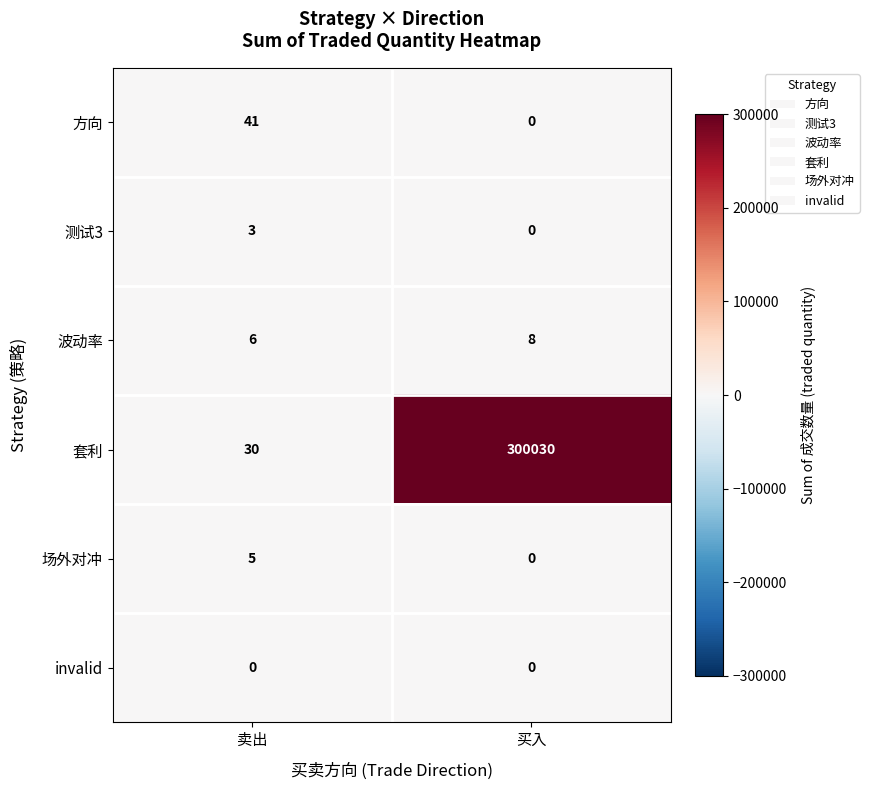

Between 卖出 and 买入, which series saw the biggest shift?

套利